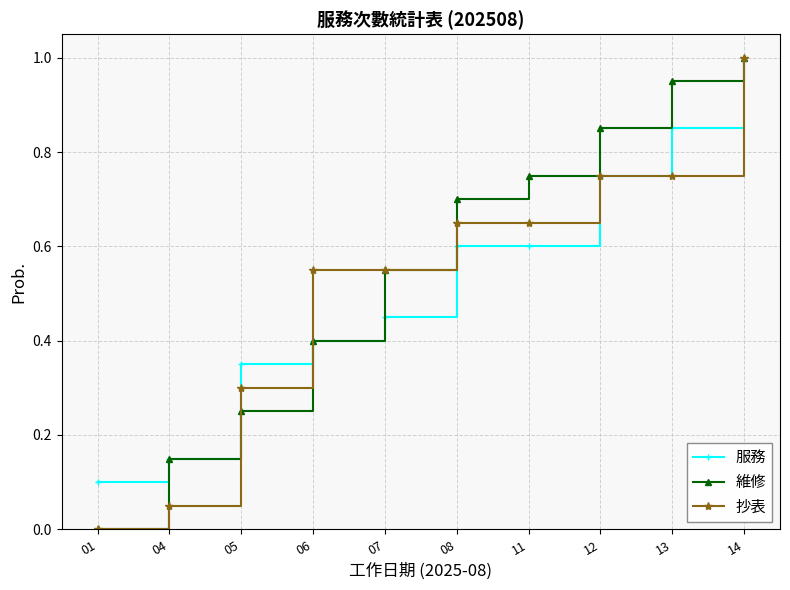

The value of 服務 at 08 is 0.9. True or false?

False